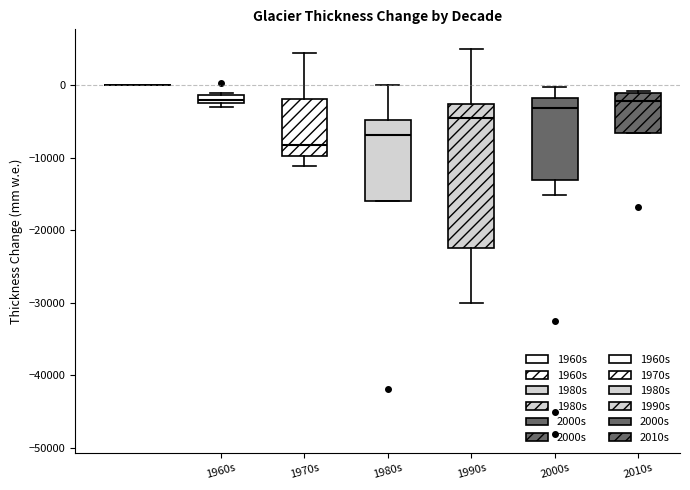

Which box's median line is the lowest?

1970s